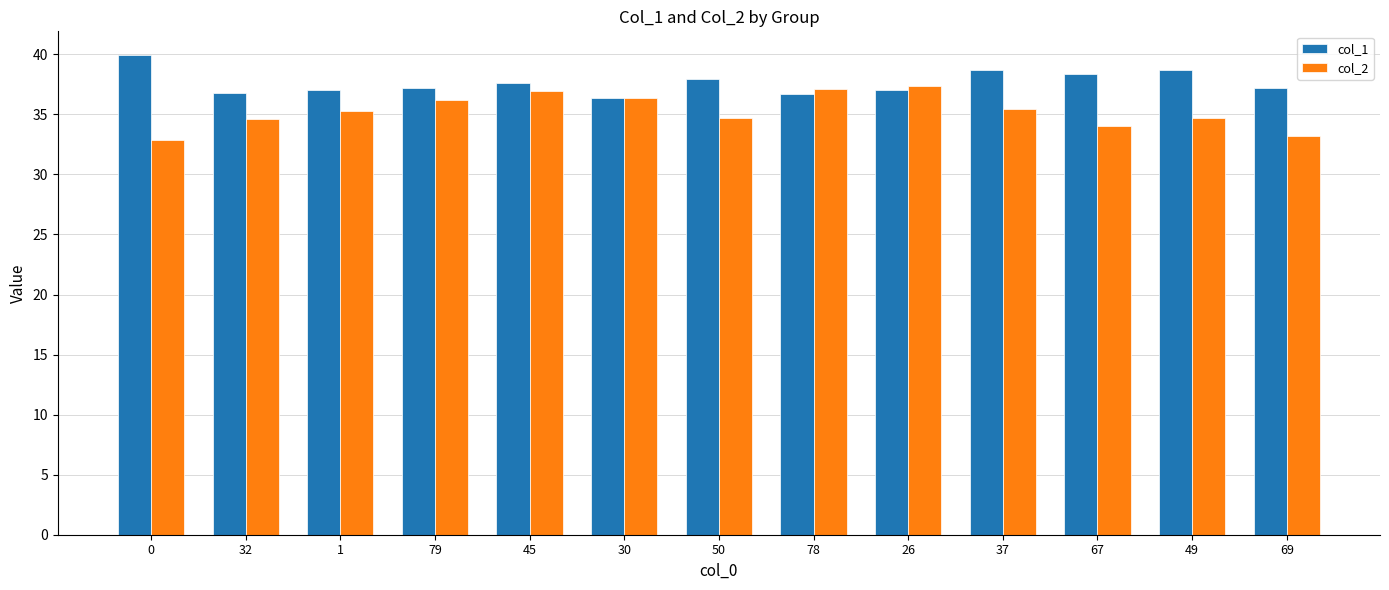

What is the highest value of the col_1 series?

39.9